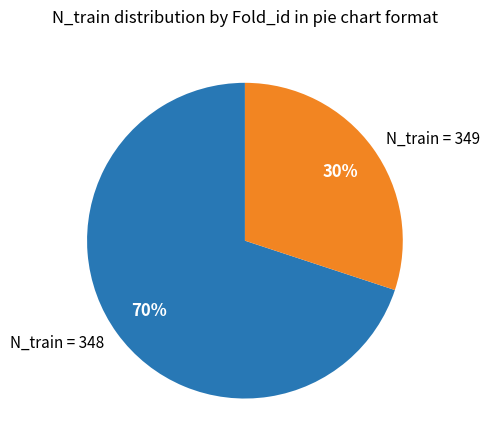

Which category has the biggest portion of the pie?

N_train = 348